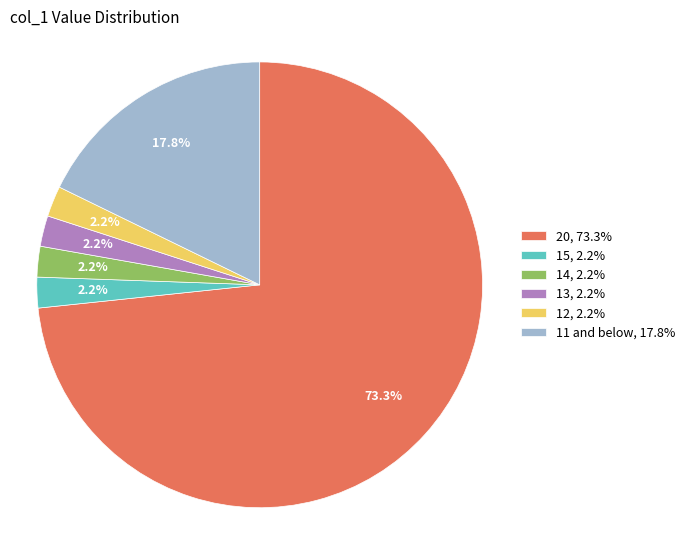

Approximately how many times larger is the value at 15, 2.2% compared to 14, 2.2%?

1.0